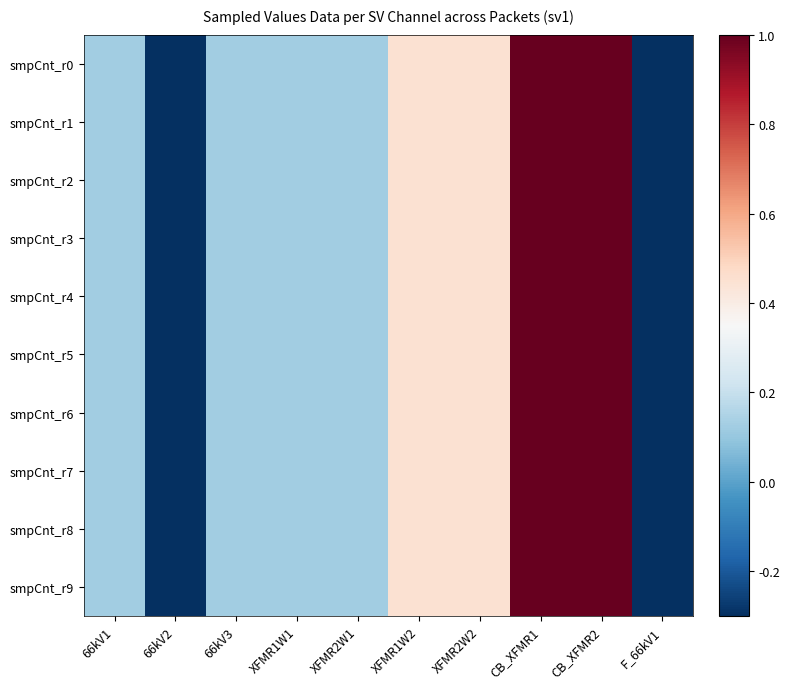

How many categories are shown in the chart?

10